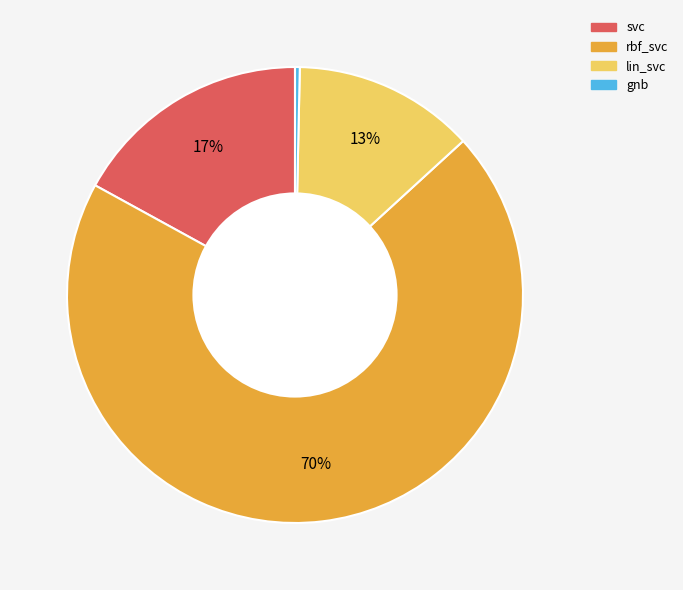

Which slice represents more than half of the pie?

rbf_svc